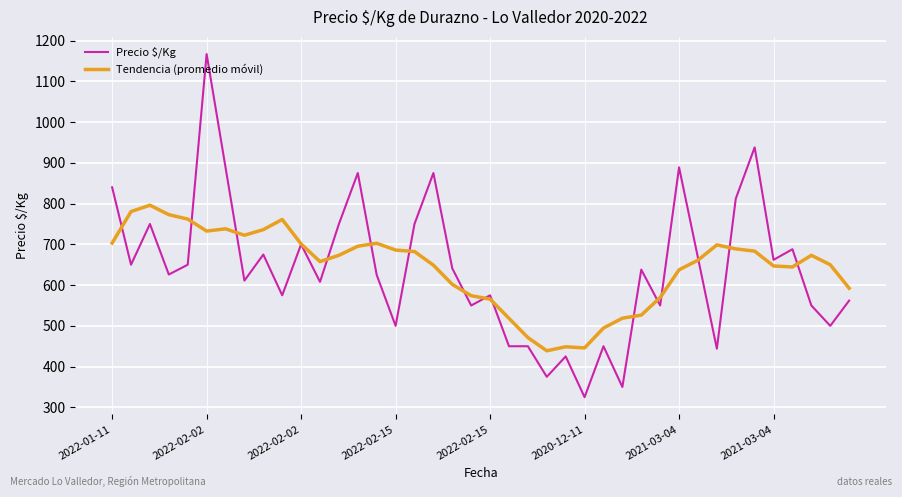

Which series has the widest spread of values?

Precio $/Kg